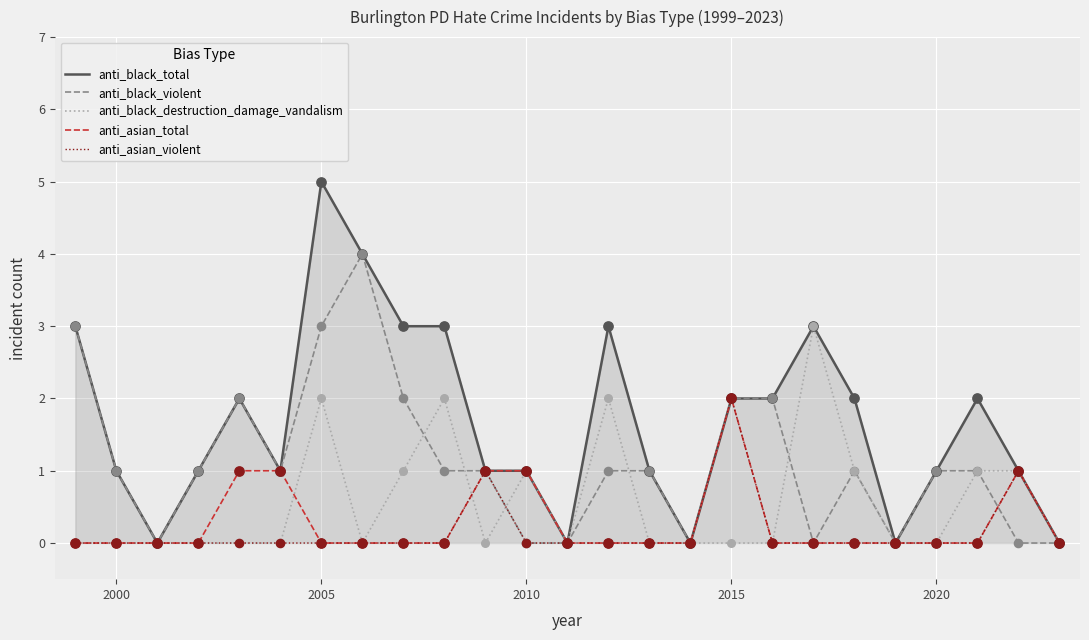

Which series reaches the minimum Y coordinate?

anti_black_total